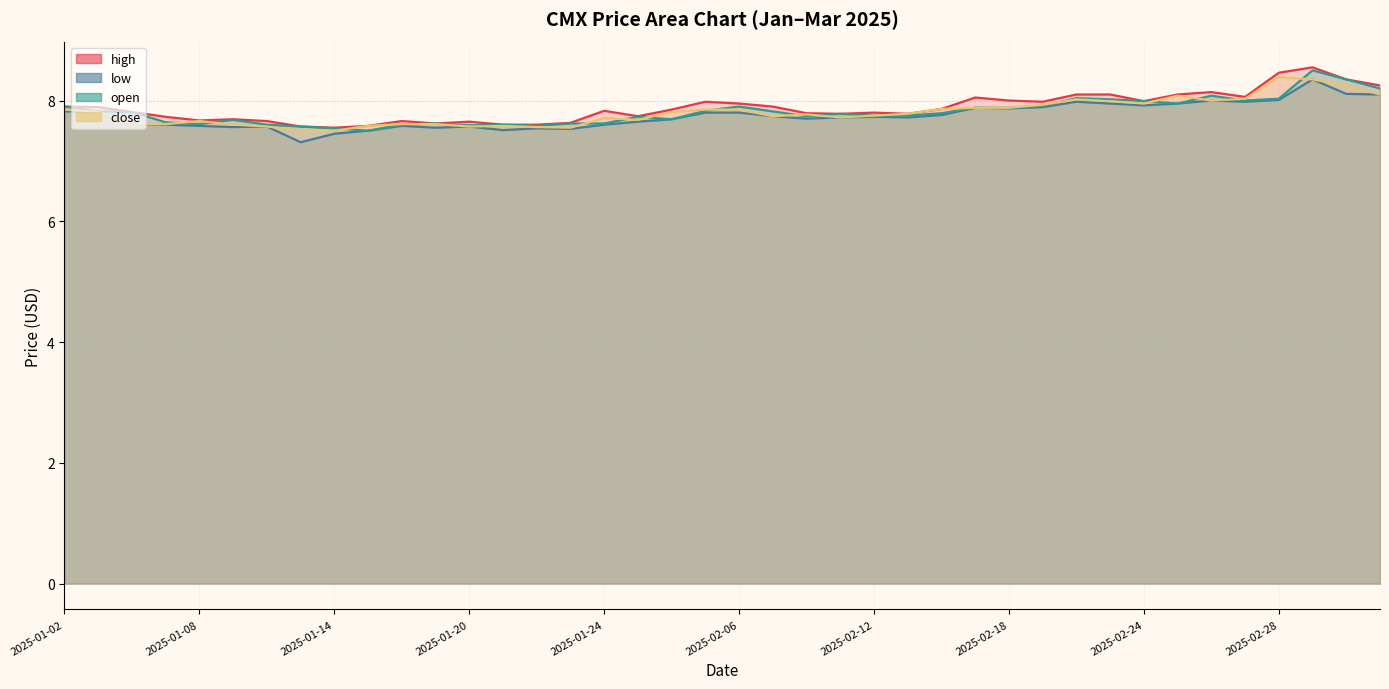

Reading left to right, transcribe all the data shown in this chart.

high: 7.9	7.9	7.8	7.7	7.7	7.7	7.7	7.6	7.5	7.6	7.7	7.6	7.7	7.6	7.6	7.6	7.8	7.7	7.8	8.0	8.0	7.9	7.8	7.8	7.8	7.8	7.9	8.1	8.0	8.0	8.1	8.1	8.0	8.1	8.1	8.1	8.5	8.6	8.3	8.2
low: 7.8	7.8	7.6	7.6	7.6	7.6	7.6	7.3	7.5	7.5	7.6	7.5	7.6	7.5	7.5	7.5	7.6	7.7	7.7	7.8	7.8	7.7	7.7	7.7	7.7	7.7	7.8	7.9	7.9	7.9	8.0	8.0	7.9	8.0	8.0	8.0	8.0	8.3	8.1	8.1
open: 7.9	7.8	7.8	7.6	7.6	7.7	7.6	7.6	7.5	7.5	7.6	7.6	7.6	7.6	7.6	7.6	7.6	7.7	7.7	7.8	7.9	7.8	7.7	7.8	7.8	7.8	7.8	7.9	7.9	7.9	8.0	8.0	8.0	8.0	8.1	8.0	8.0	8.5	8.3	8.2
close: 7.8	7.8	7.6	7.6	7.7	7.6	7.6	7.5	7.5	7.6	7.6	7.6	7.6	7.6	7.6	7.5	7.7	7.7	7.8	7.8	7.8	7.7	7.8	7.7	7.8	7.8	7.9	7.9	7.9	7.9	8.0	8.0	8.0	8.1	8.0	8.0	8.4	8.3	8.2	8.1